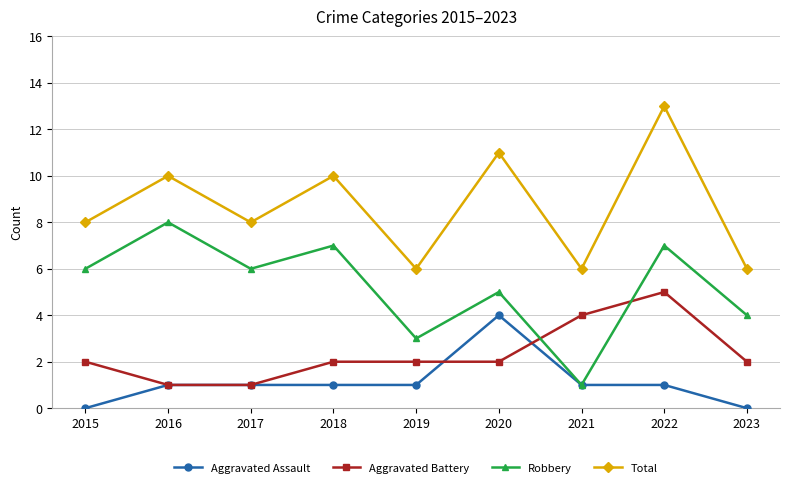

At how many categories does at least one series exceed 9?

4